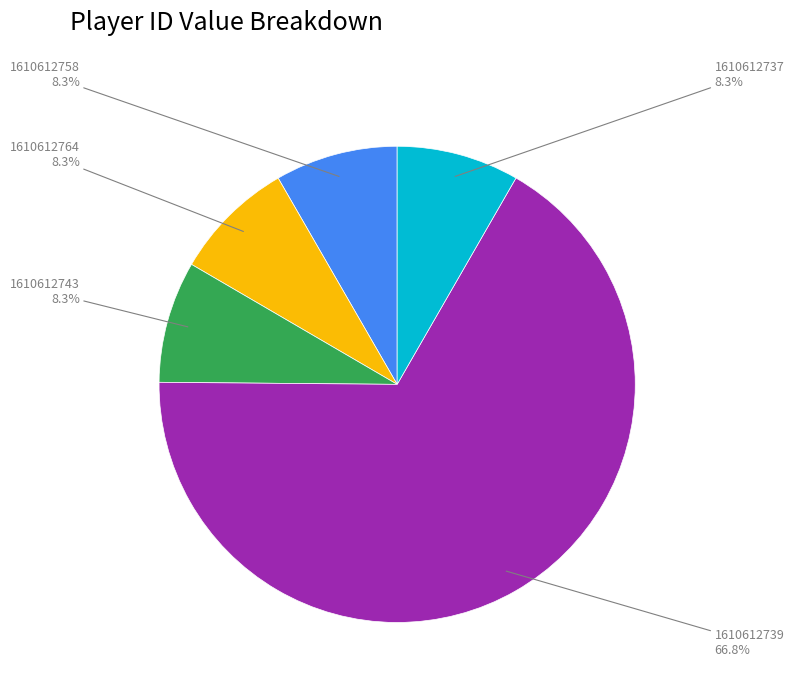

True or false: 1610612739 accounts for 67% of the total.

True